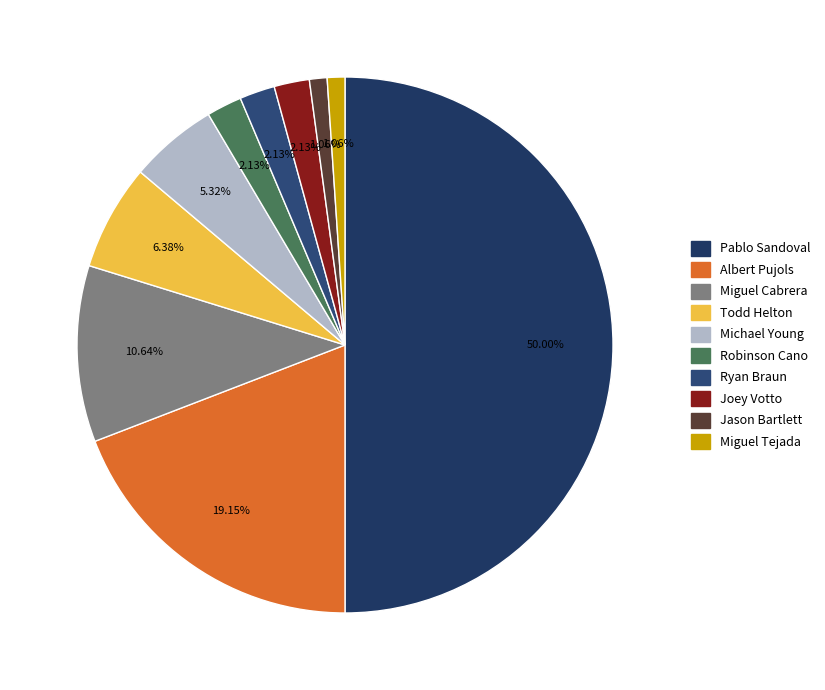

Count the number of slices in the pie.

10